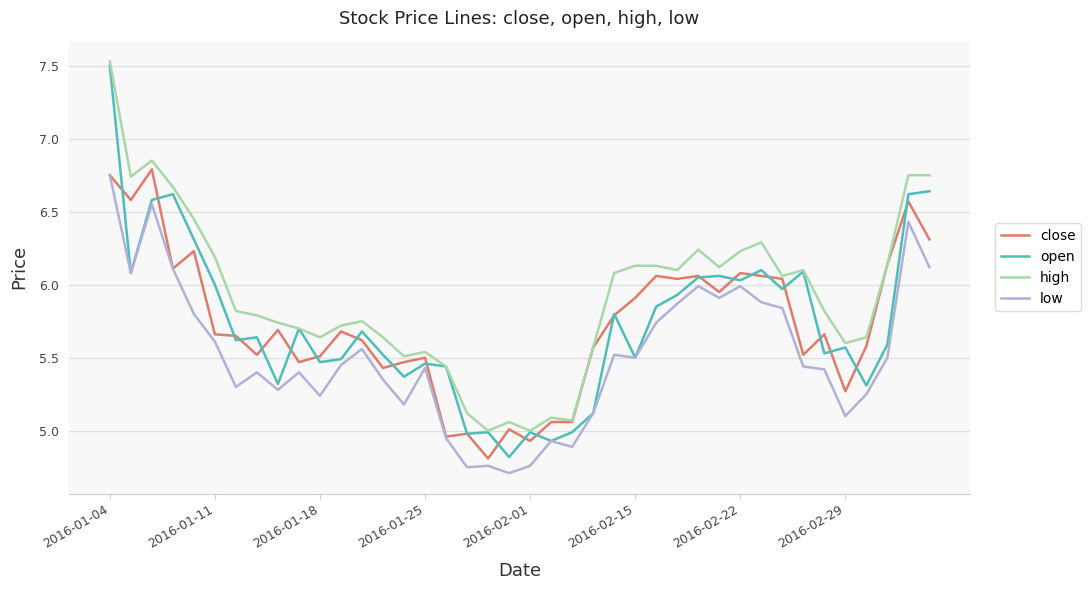

What is the maximum value shown in the chart?

7.5